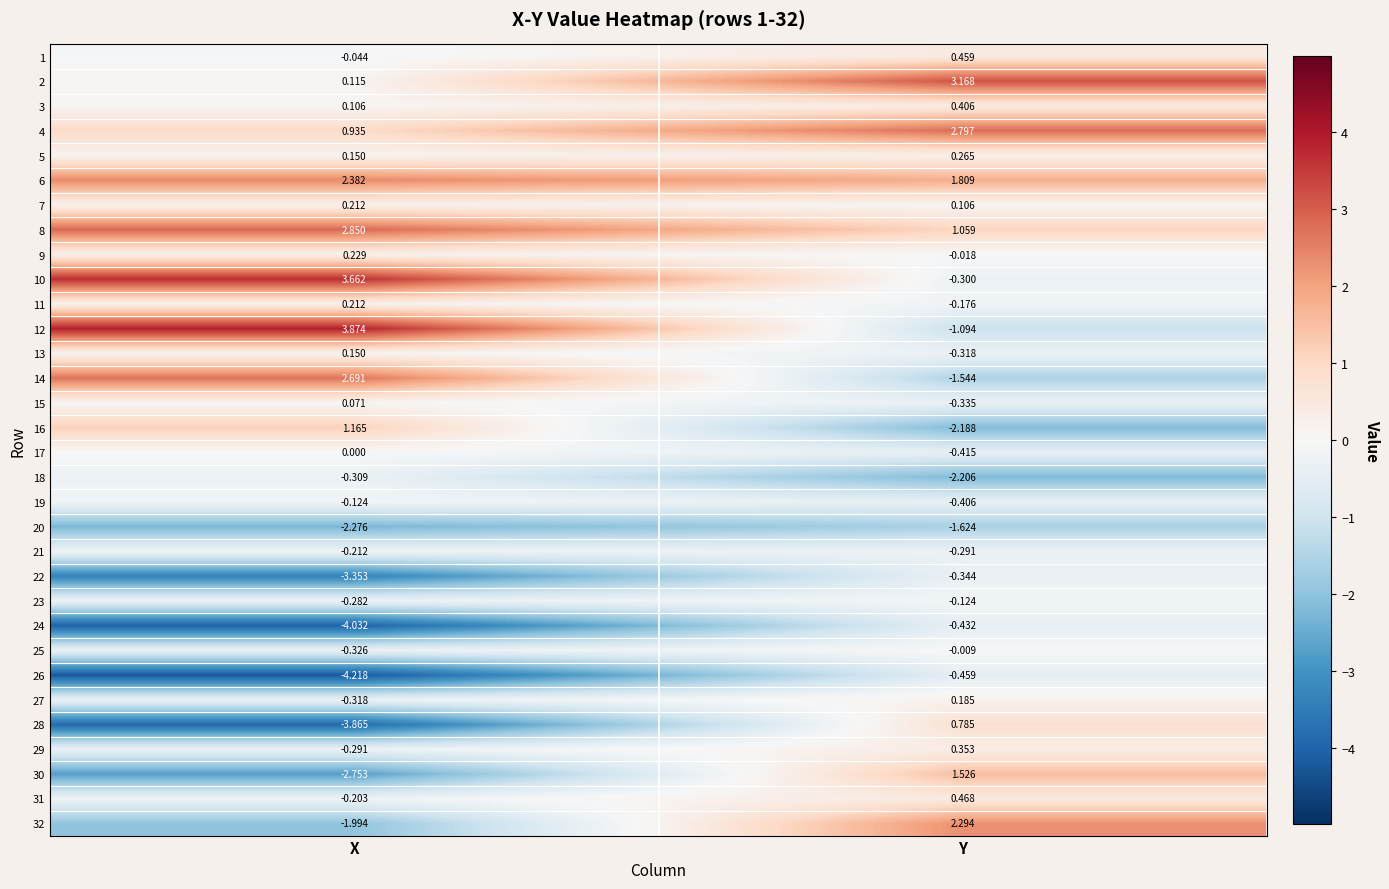

Where is 5 nearest to the value 0?

X